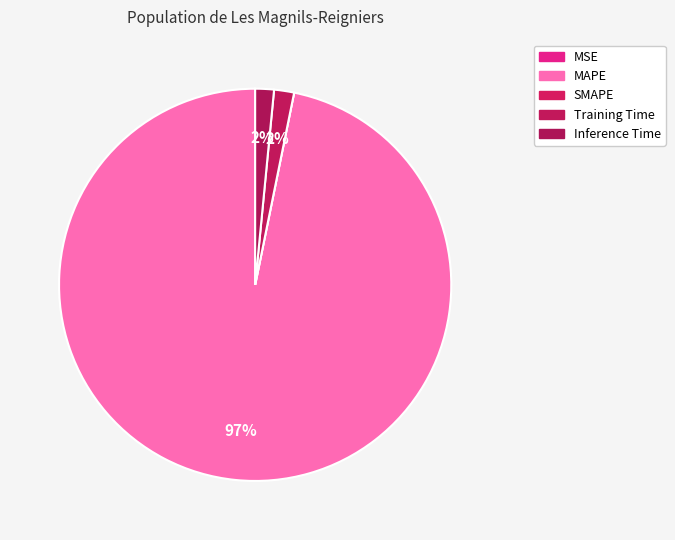

Rank the categories by value from highest to lowest.

MAPE, Training Time, Inference Time, MSE, SMAPE